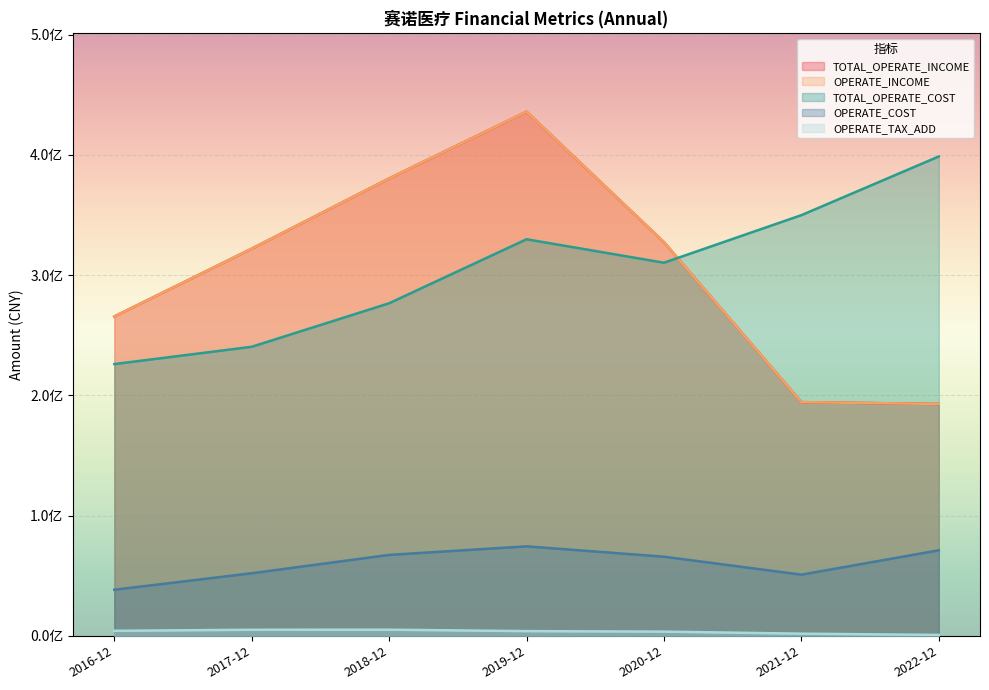

True or false: OPERATE_TAX_ADD and TOTAL_OPERATE_COST cross at least once.

False